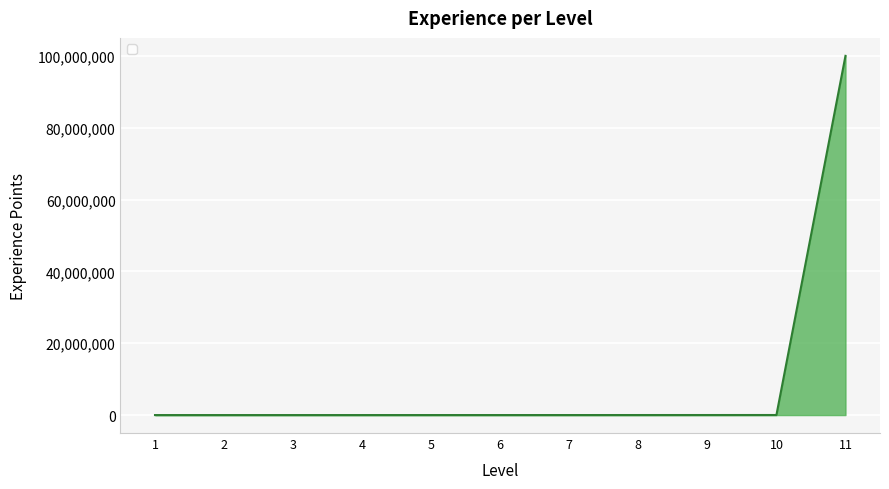

Is it true that the value at 11 is 65299439?

False